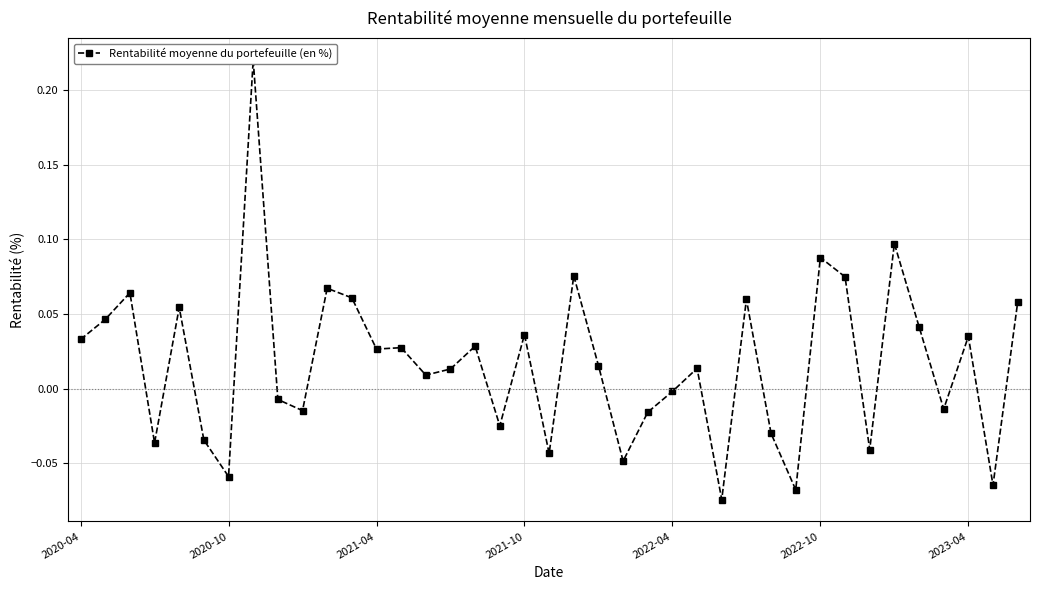

What is the difference between the values at 11 and 9?

0.1